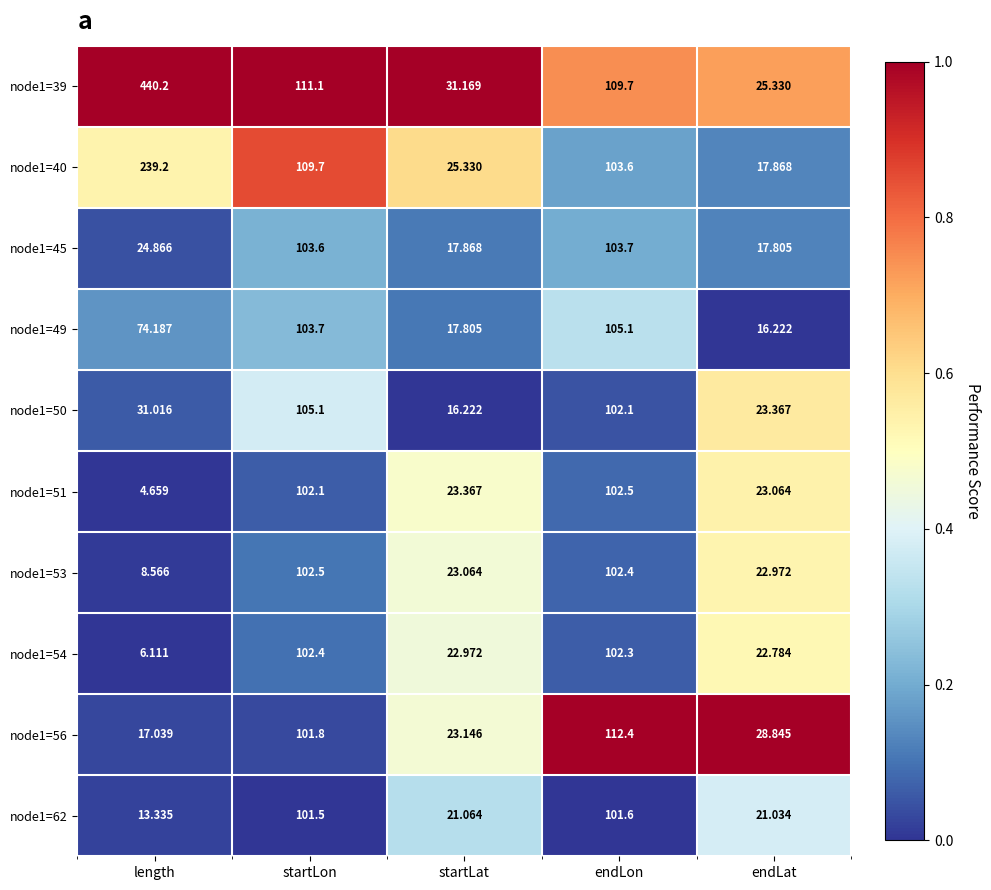

How many categories are shown in the chart?

5